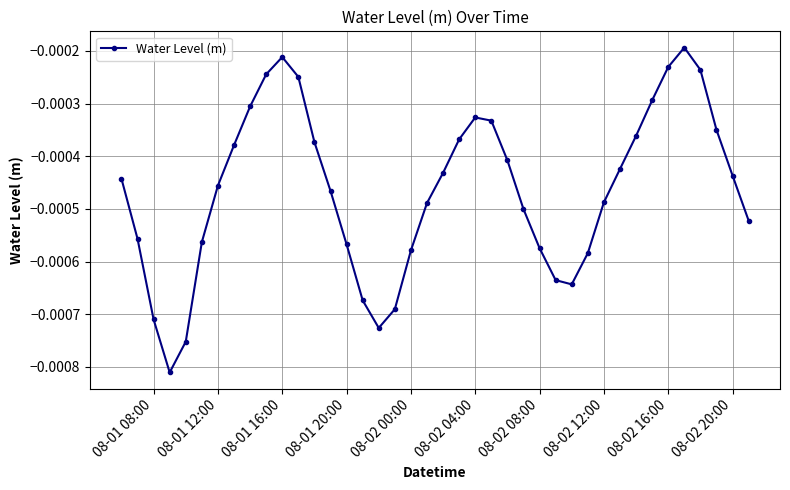

How many interior local peaks (higher than both neighbors) does the data have?

3